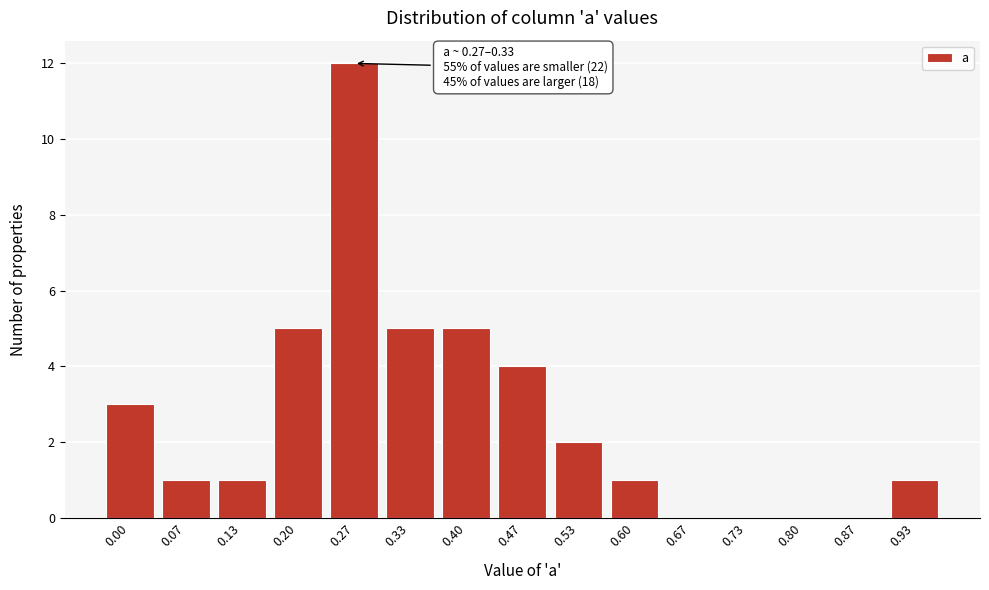

Reading left to right, list all the values displayed in this chart.

0.00=3	0.07=1	0.13=1	0.20=5	0.27=12	0.33=5	0.40=5	0.47=4	0.53=2	0.60=1	0.67=0	0.73=0	0.80=0	0.87=0	0.93=1